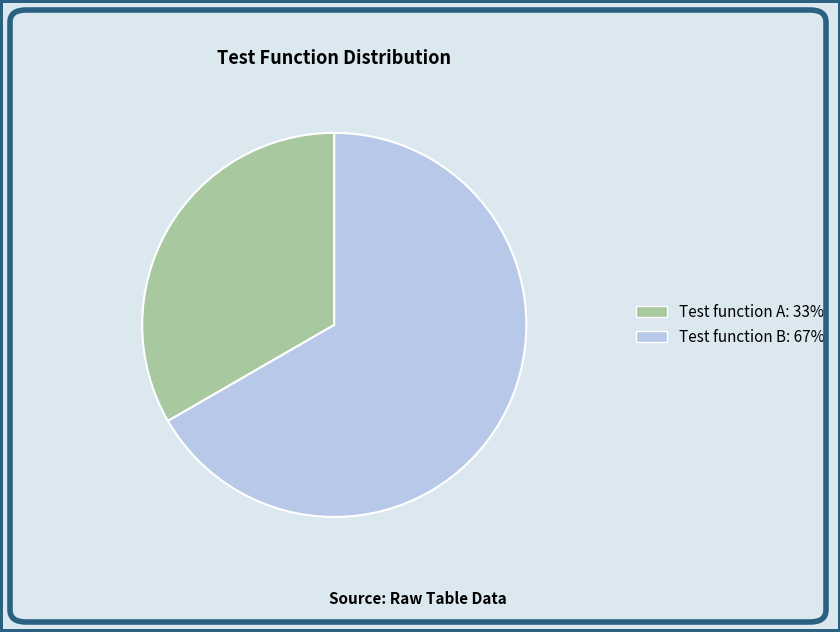

How many segments does this pie chart have?

2